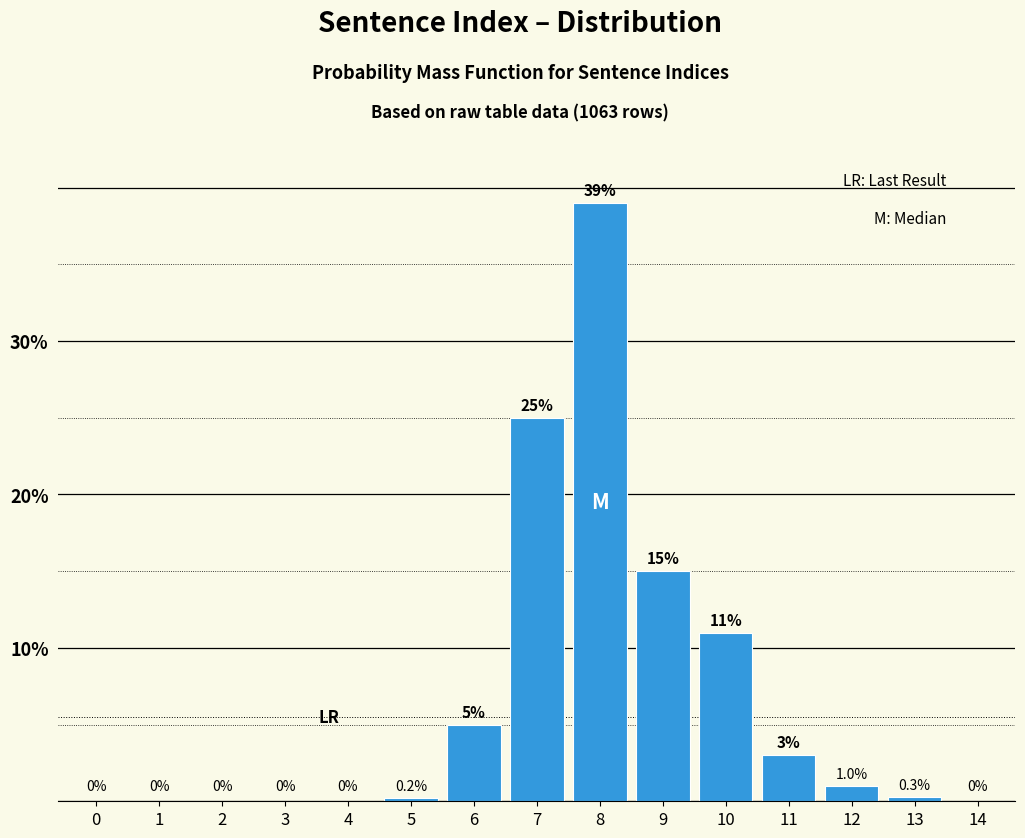

Reading right to left, what are all the values shown in this chart?

14=0.0	13=0.3	12=1.0	11=3.0	10=11.0	9=15.0	8=39.0	7=25.0	6=5.0	5=0.2	4=0.0	3=0.0	2=0.0	1=0.0	0=0.0